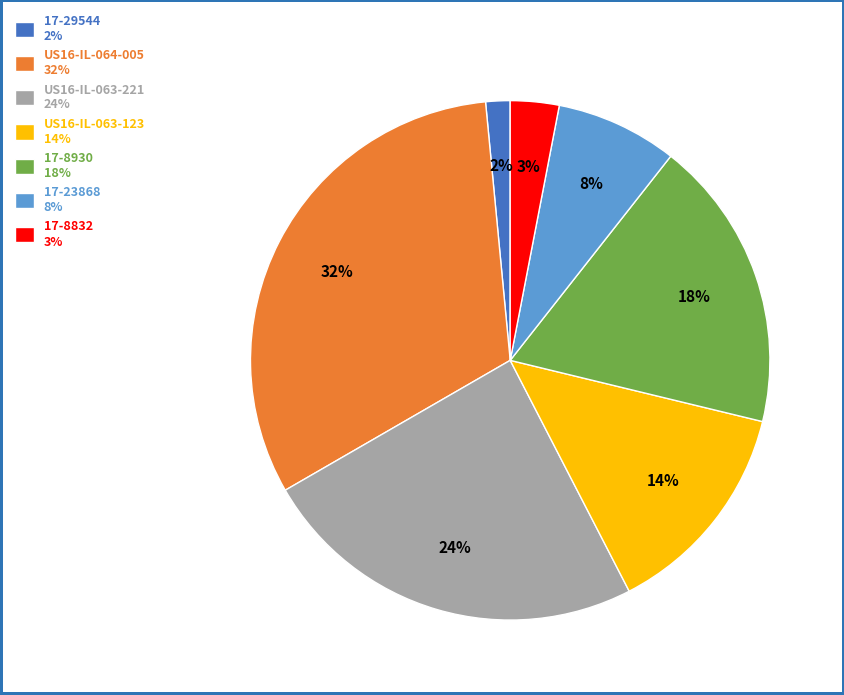

The US16-IL-063-221 24% slice represents 24% of the pie. True or false?

True